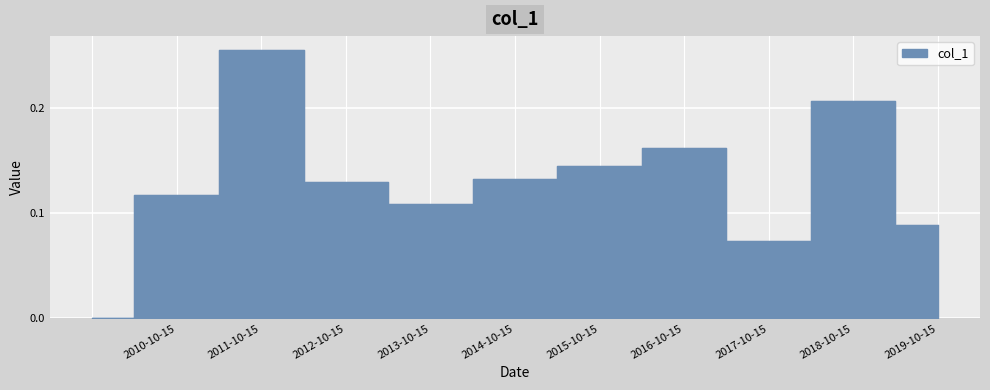

How many interior local valleys (lower than both neighbors) does the data have?

2